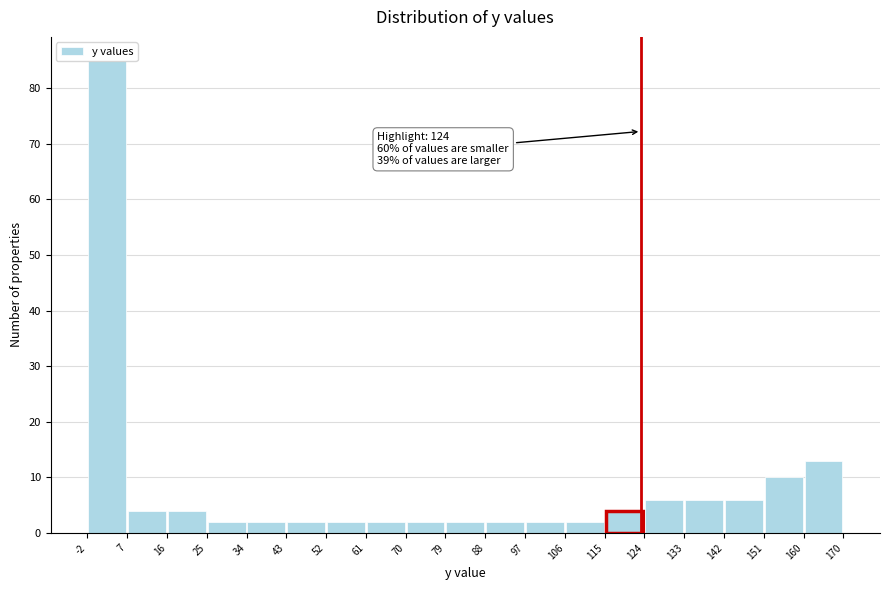

Which range on the x-axis has the tallest bar?

-2 to 7